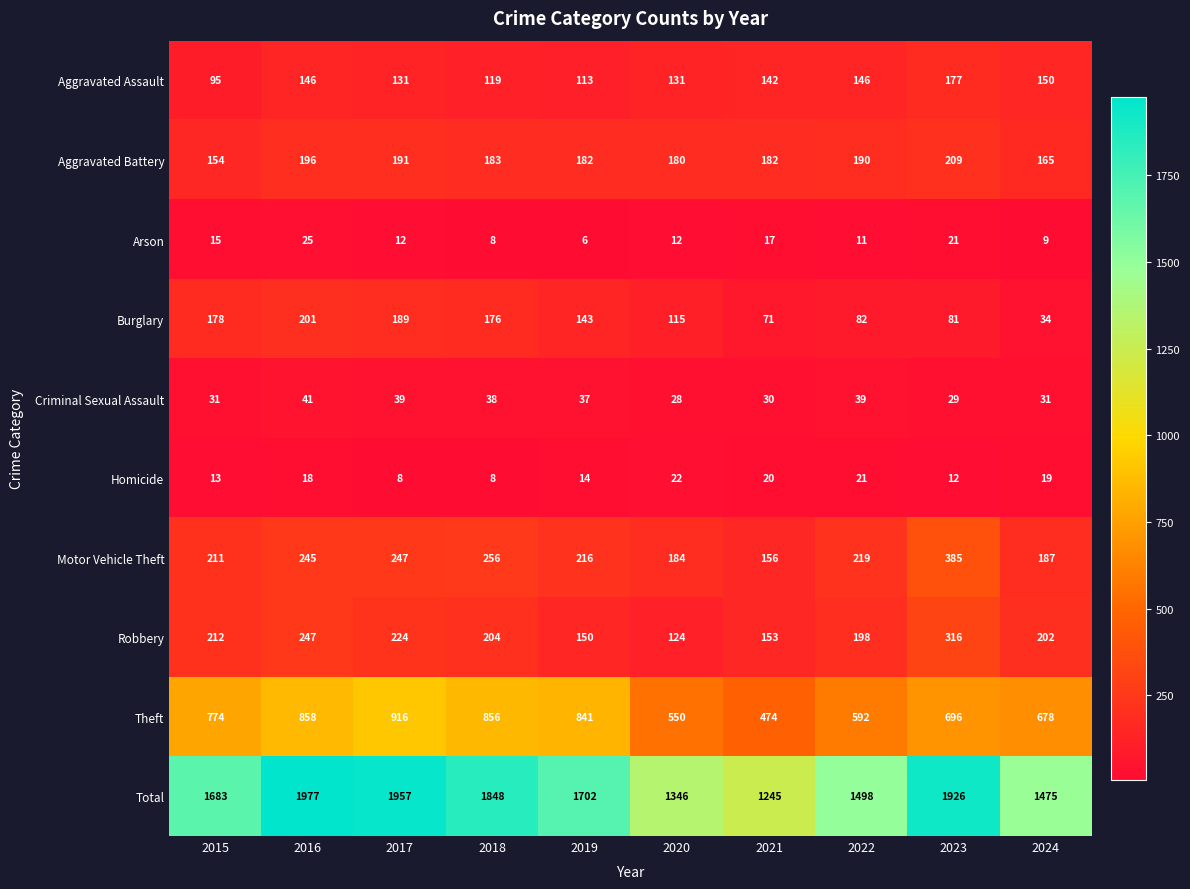

How many distinct data groups are displayed?

10